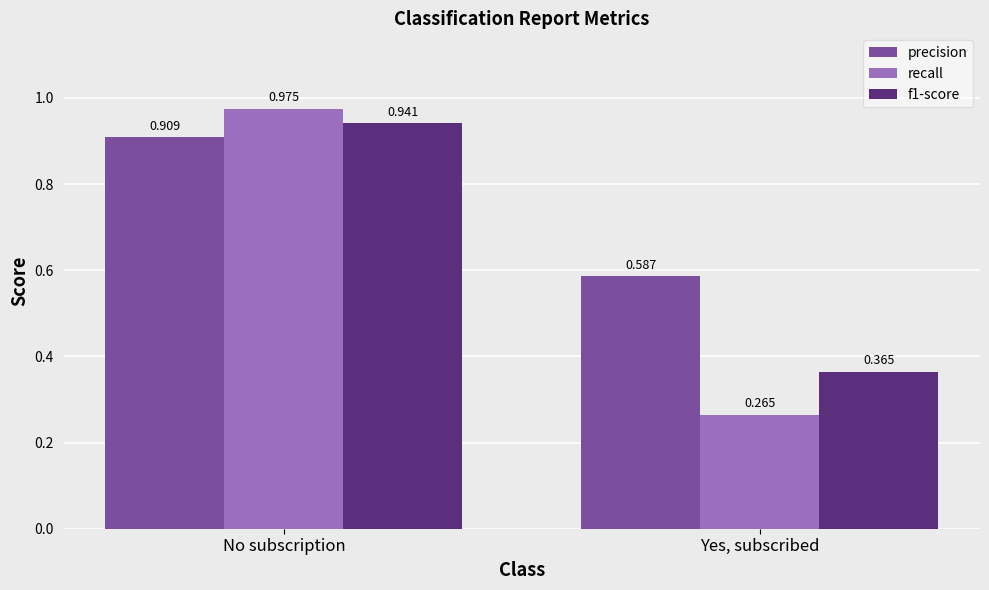

How many bars are there in total?

6